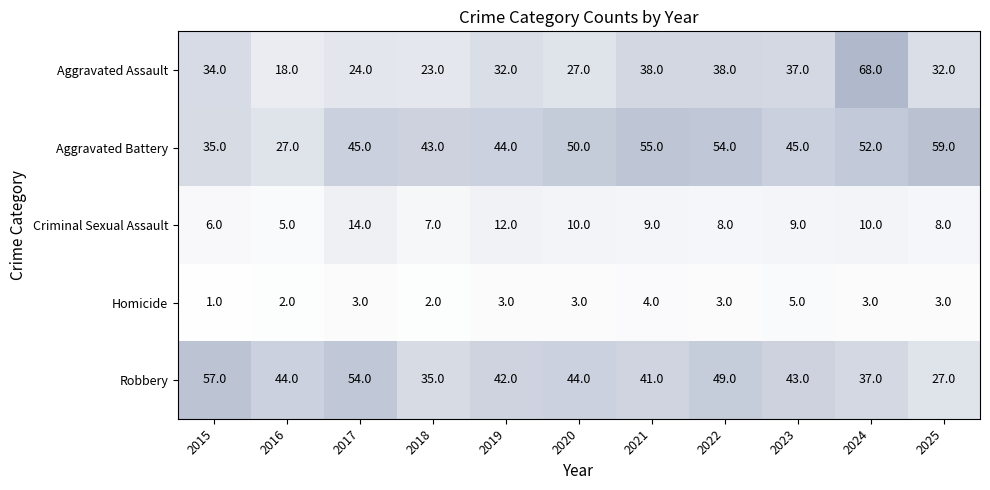

Count the Homicide values in the range 2 to 3.

8